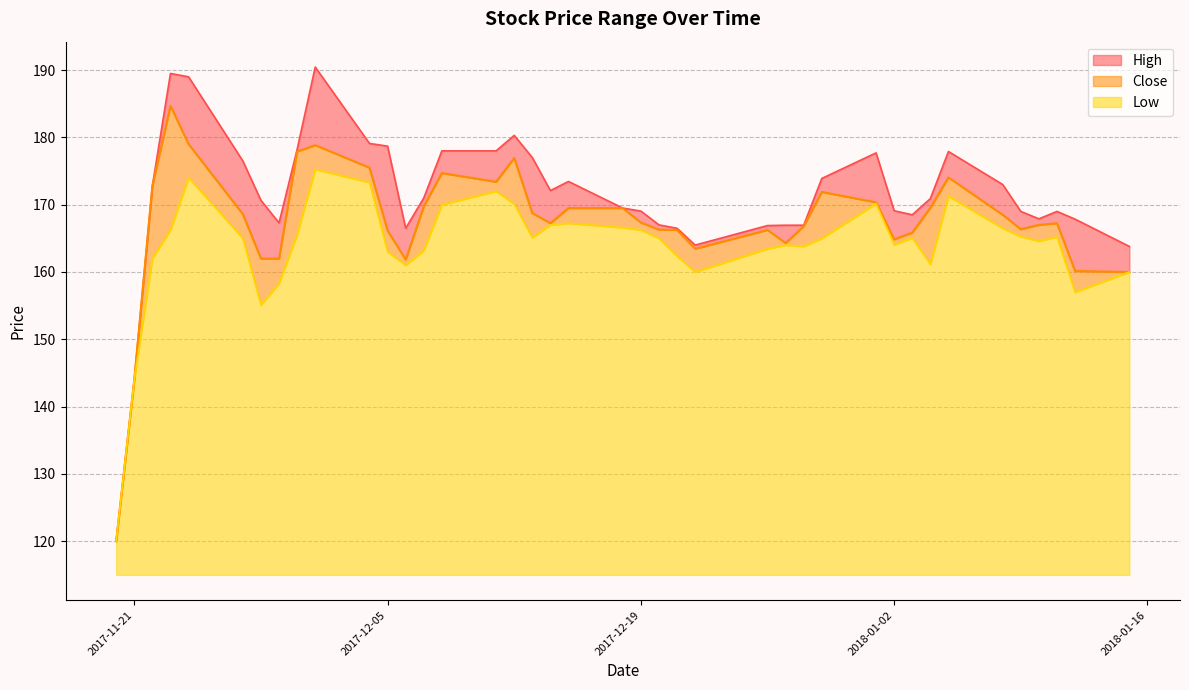

At which label does High first exceed 170?

2017-11-22